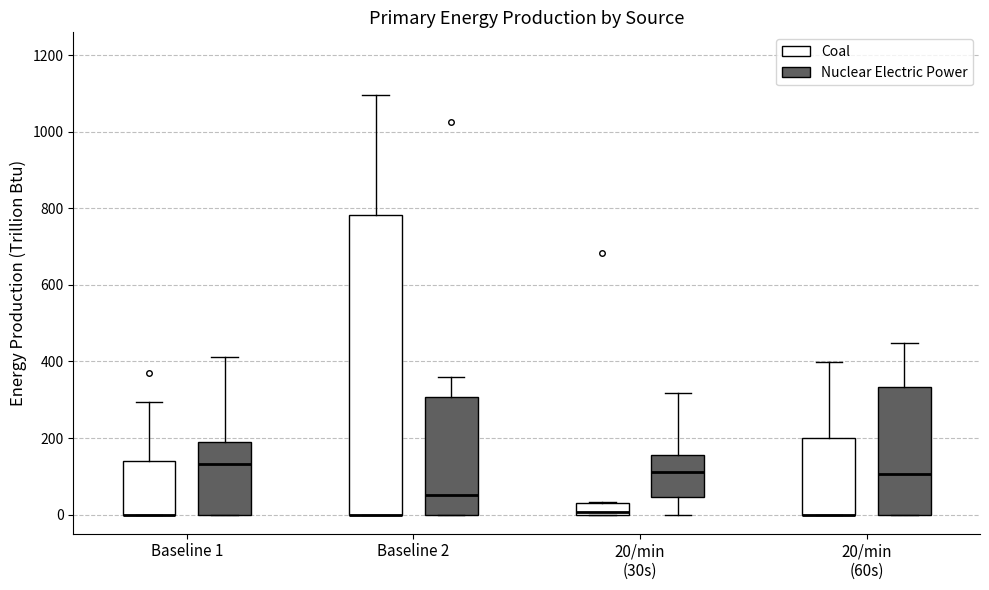

Reading left to right, read every box against the y-axis: the position of its median line, the range the box covers, and the ends of its whiskers. The values are not printed on the chart, so give them approximately, as read against the axis.

Baseline 1 (Coal): median 0 (drawn on the box's lower edge), box 0 to 140, whiskers 0 to 300
Baseline 1 (Nuclear Electric Power): median 140, box 0 to 200, whiskers 0 to 420
Baseline 2 (Coal): median 0 (drawn on the box's lower edge), box 0 to 780, whiskers 0 to 1100
Baseline 2 (Nuclear Electric Power): median 60, box 0 to 300, whiskers 0 to 360
20/min (30s) (Coal): median 0, box 0 to 40, whiskers 0 to 40
20/min (30s) (Nuclear Electric Power): median 120, box 40 to 160, whiskers 0 to 320
20/min (60s) (Coal): median 0 (drawn on the box's lower edge), box 0 to 200, whiskers 0 to 400
20/min (60s) (Nuclear Electric Power): median 100, box 0 to 340, whiskers 0 to 440